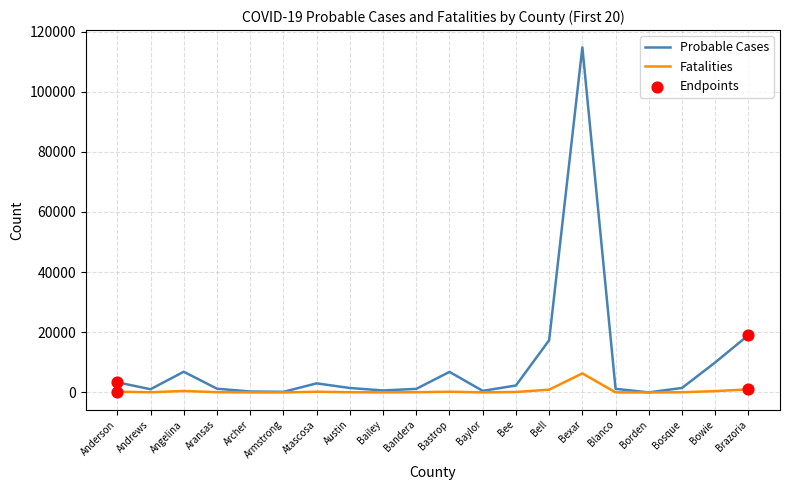

Which series changed the most between Bandera and Bell?

Probable Cases